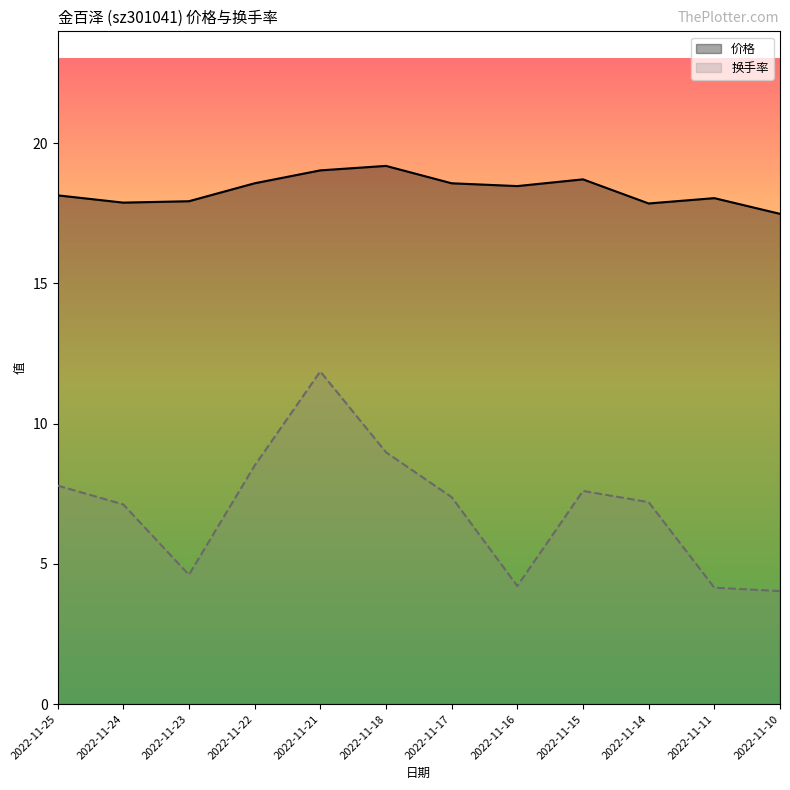

At which category is the sum across all series the highest?

2022-11-21